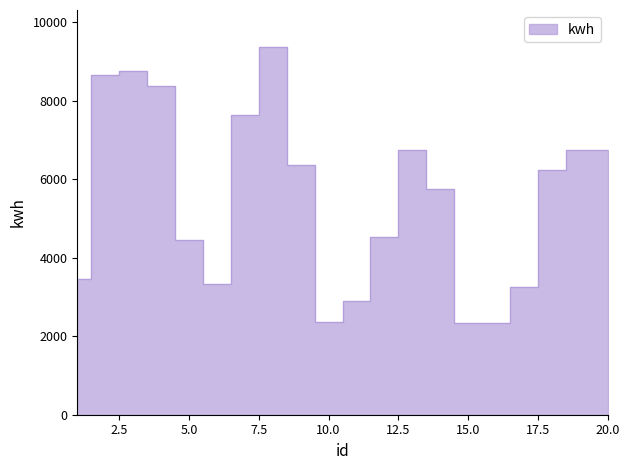

The value at 8 is 9372. True or false?

True